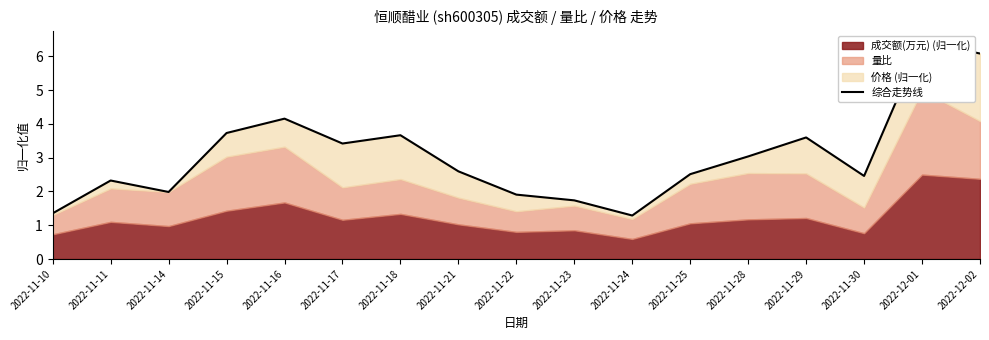

How many points are higher than both their immediate neighbors (excluding endpoints)?

5